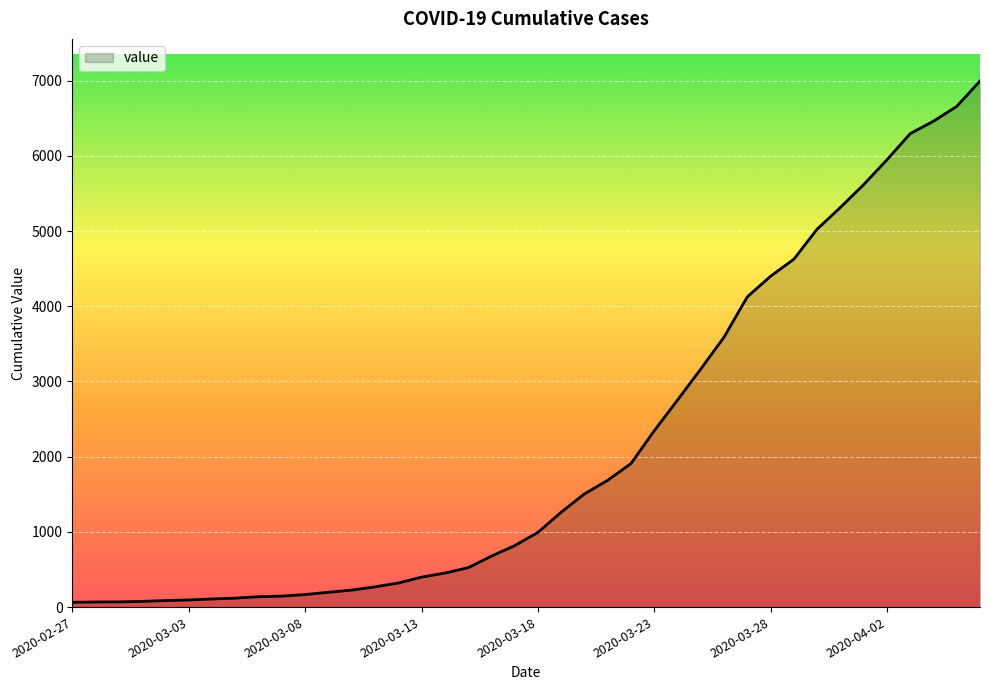

What is the difference between the maximum and minimum values?

6931